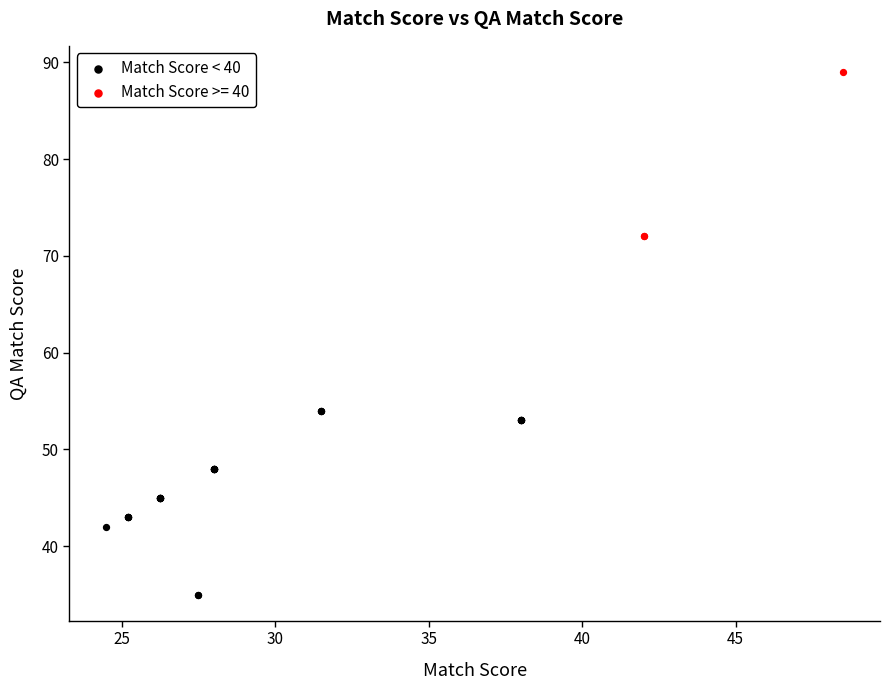

Which series reaches the minimum Y coordinate?

Match Score < 40